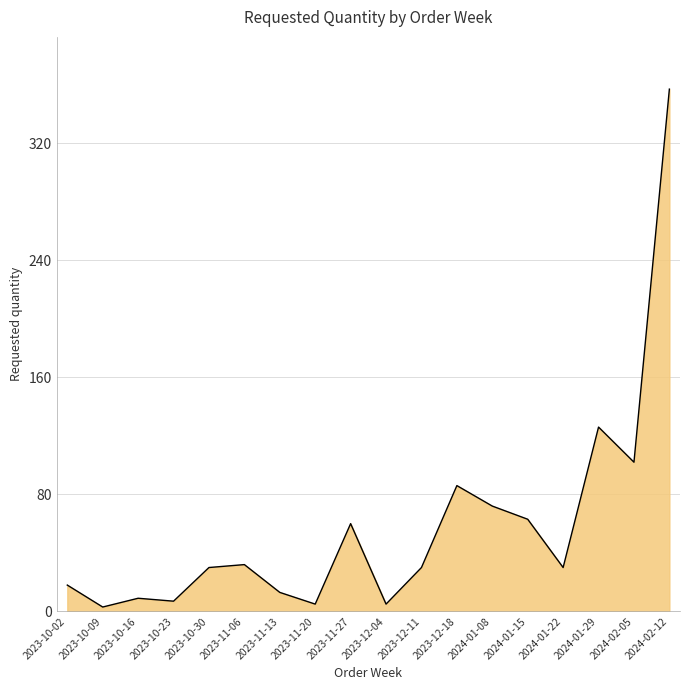

What is the ratio of the value at 2023-12-11 to the value at 2023-11-27?

0.5